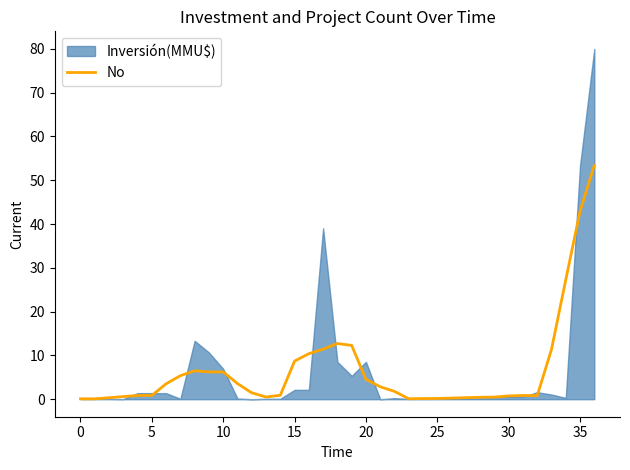

How many interior local peaks (higher than both neighbors) does the data have?

3